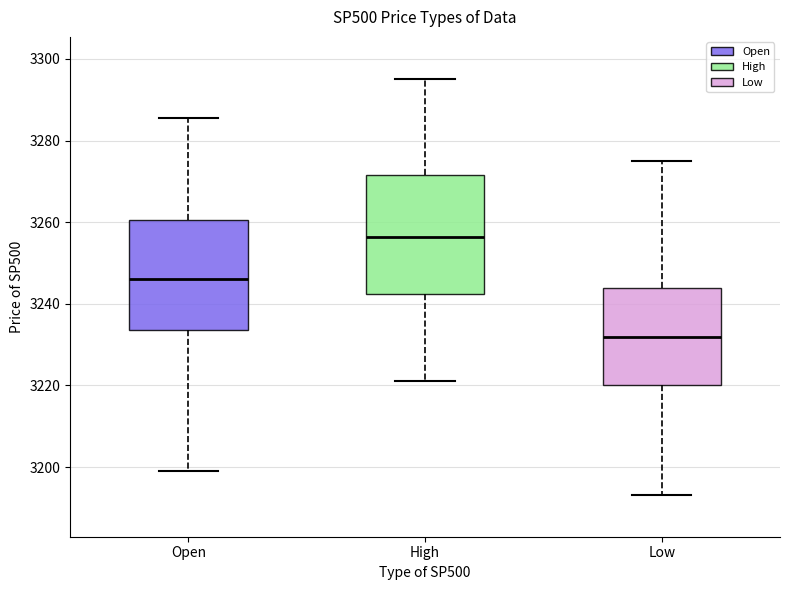

Reading left to right, read every box against the y-axis: the position of its median line, the range the box covers, and the ends of its whiskers. The values are not printed on the chart, so give them approximately, as read against the axis.

Open: median 3246, box 3234 to 3260, whiskers 3198 to 3286
High: median 3256, box 3242 to 3272, whiskers 3222 to 3296
Low: median 3232, box 3220 to 3244, whiskers 3194 to 3276